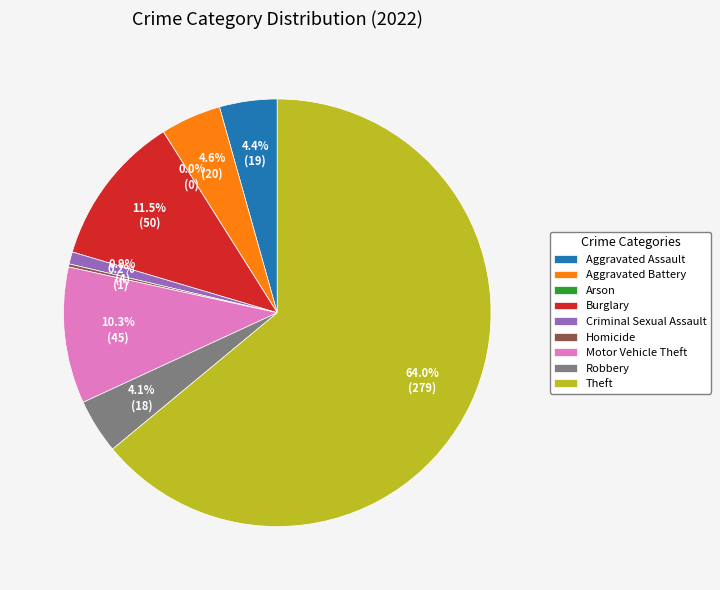

What percentage is NOT represented by Motor Vehicle Theft?

89.7%